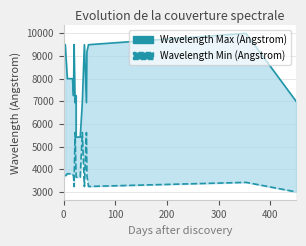

Is it true that Wavelength Max (Angstrom) equals 9500 at 0?

True